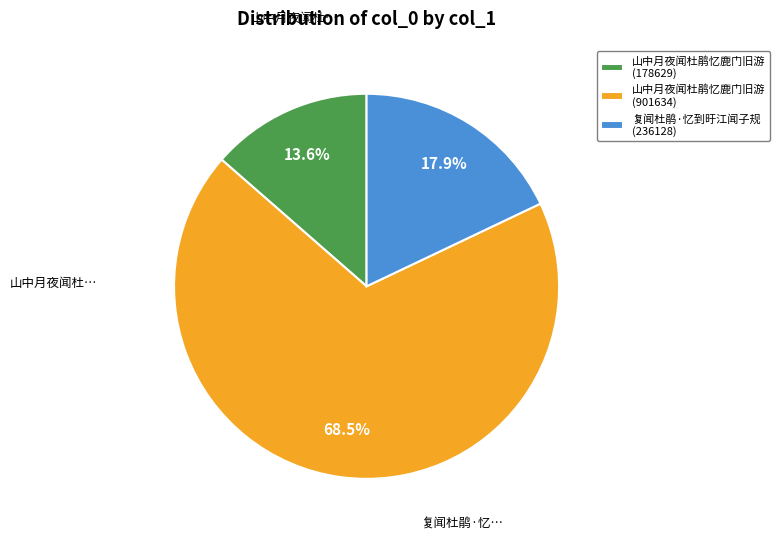

What is the ratio of the value at 山中月夜闻杜鹃忆鹿门旧游 (901634) to the value at 复闻杜鹃·忆到旴江闻子规 (236128)?

3.8